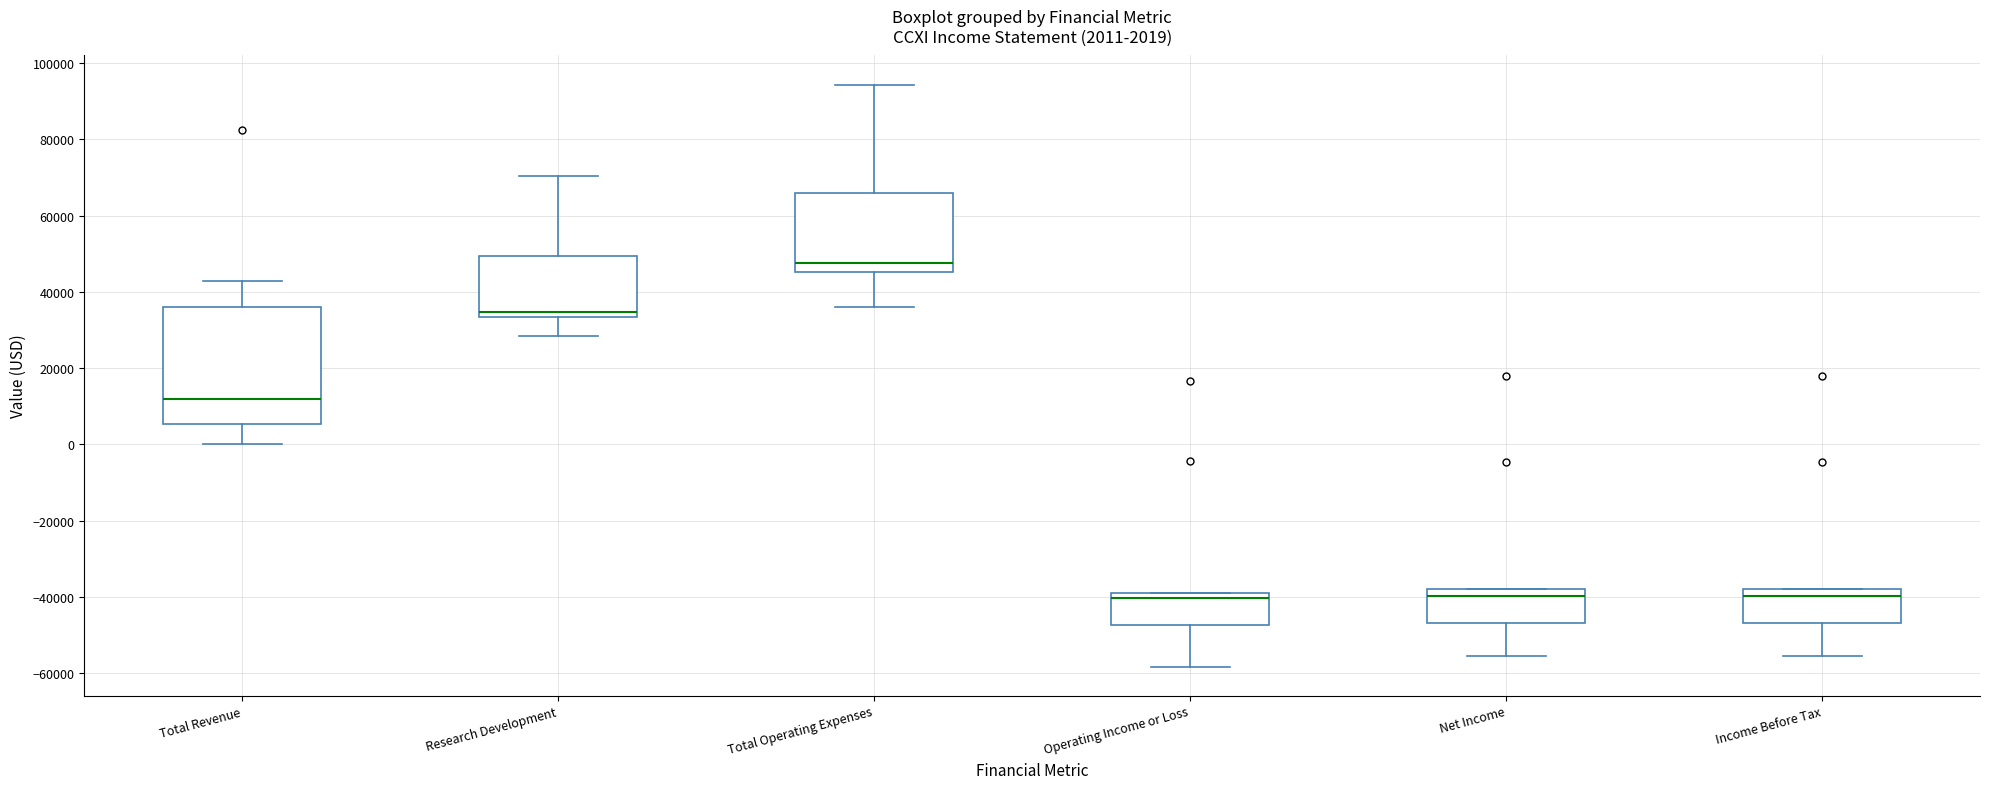

Which box is the tallest, from its lower edge to its upper edge?

Total Revenue